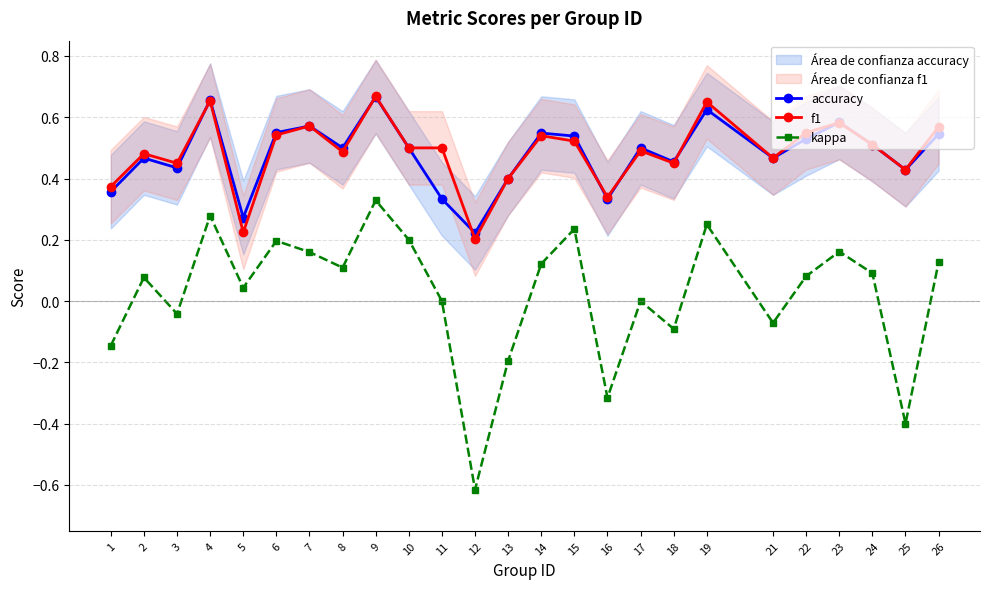

What is the difference between the highest and lowest values at 25?

0.8